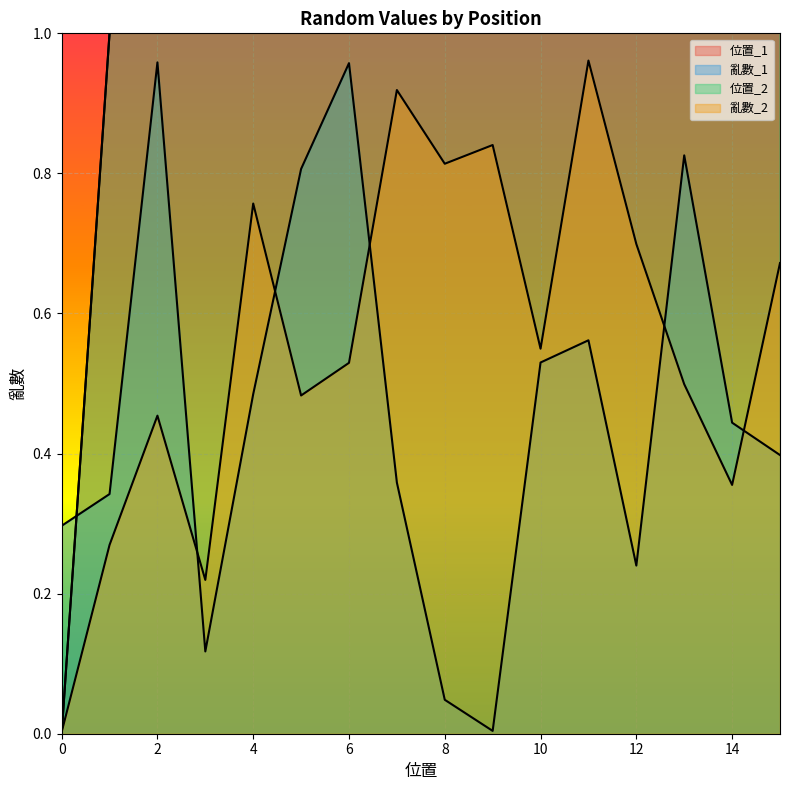

True or false: 亂數_2 and 位置_1 intersect in this chart.

True